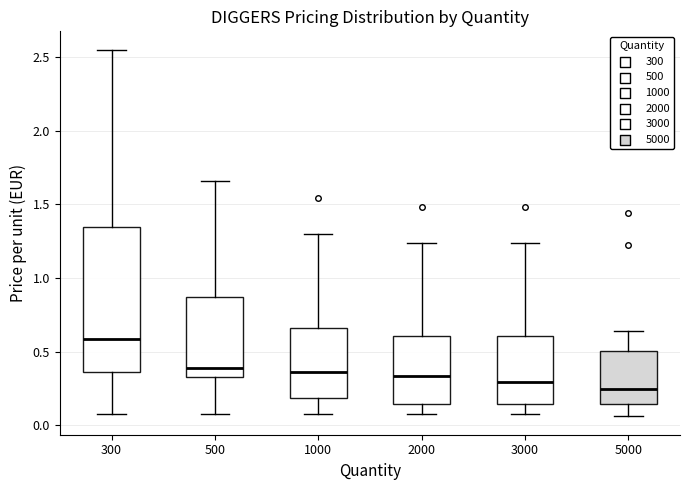

Where does the upper whisker of the box at x = 5000 end on the y-axis? The values are not printed on the chart, so give them approximately, as read against the axis.

0.65